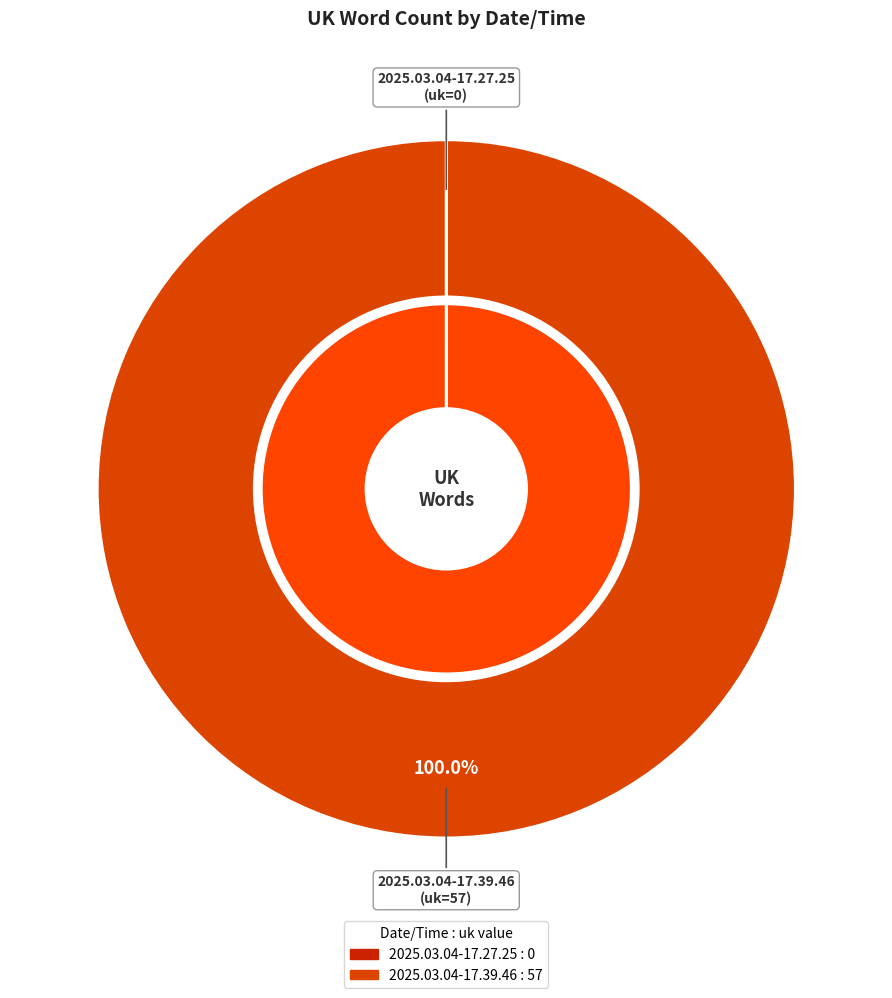

Which slice represents more than half of the pie?

2025.03.04-17.39.46